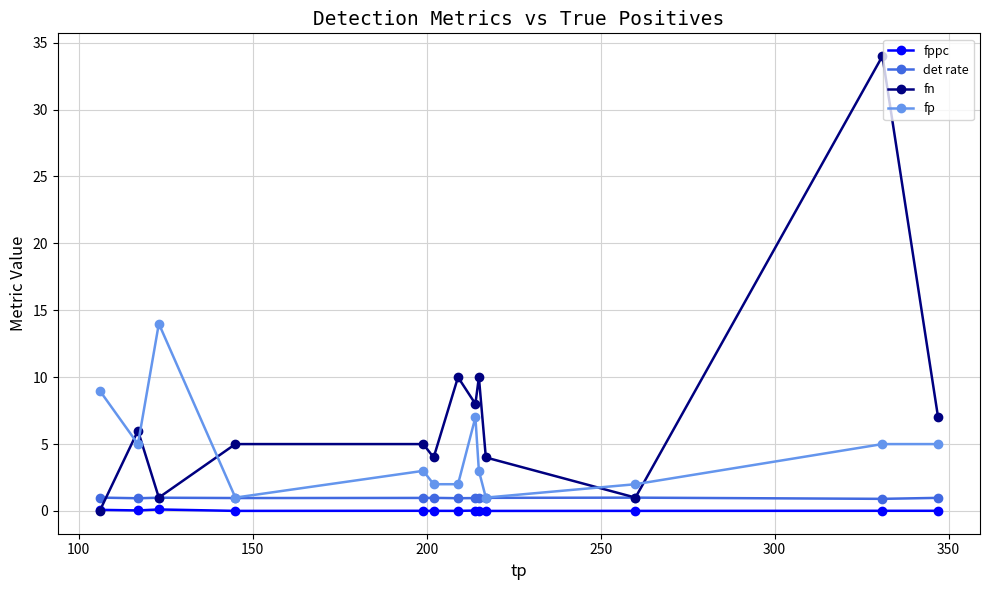

What is the maximum value shown in the chart?

34.0